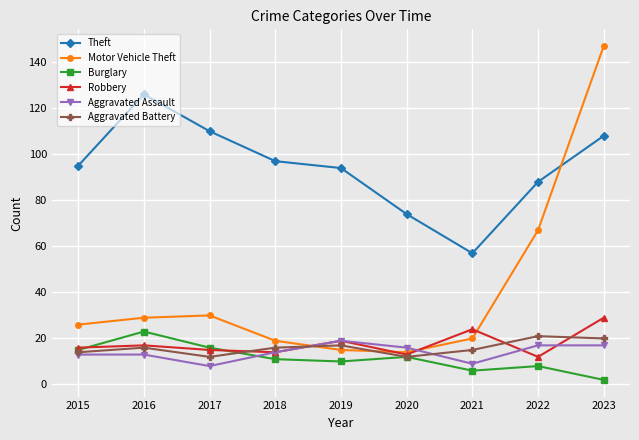

Where is the first local maximum for Theft?

2016